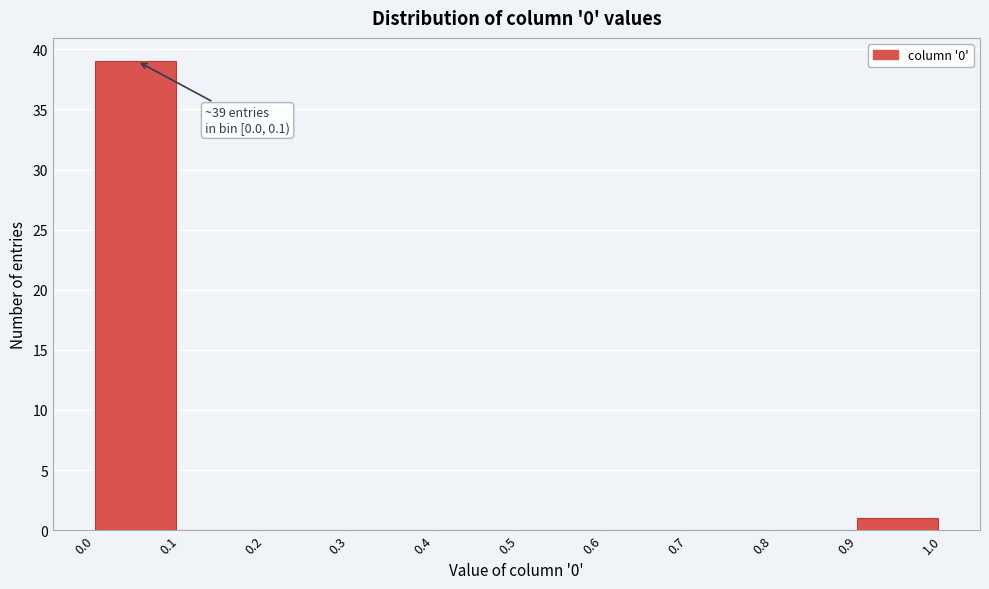

Which range on the x-axis has the tallest bar?

0.0 to 0.1